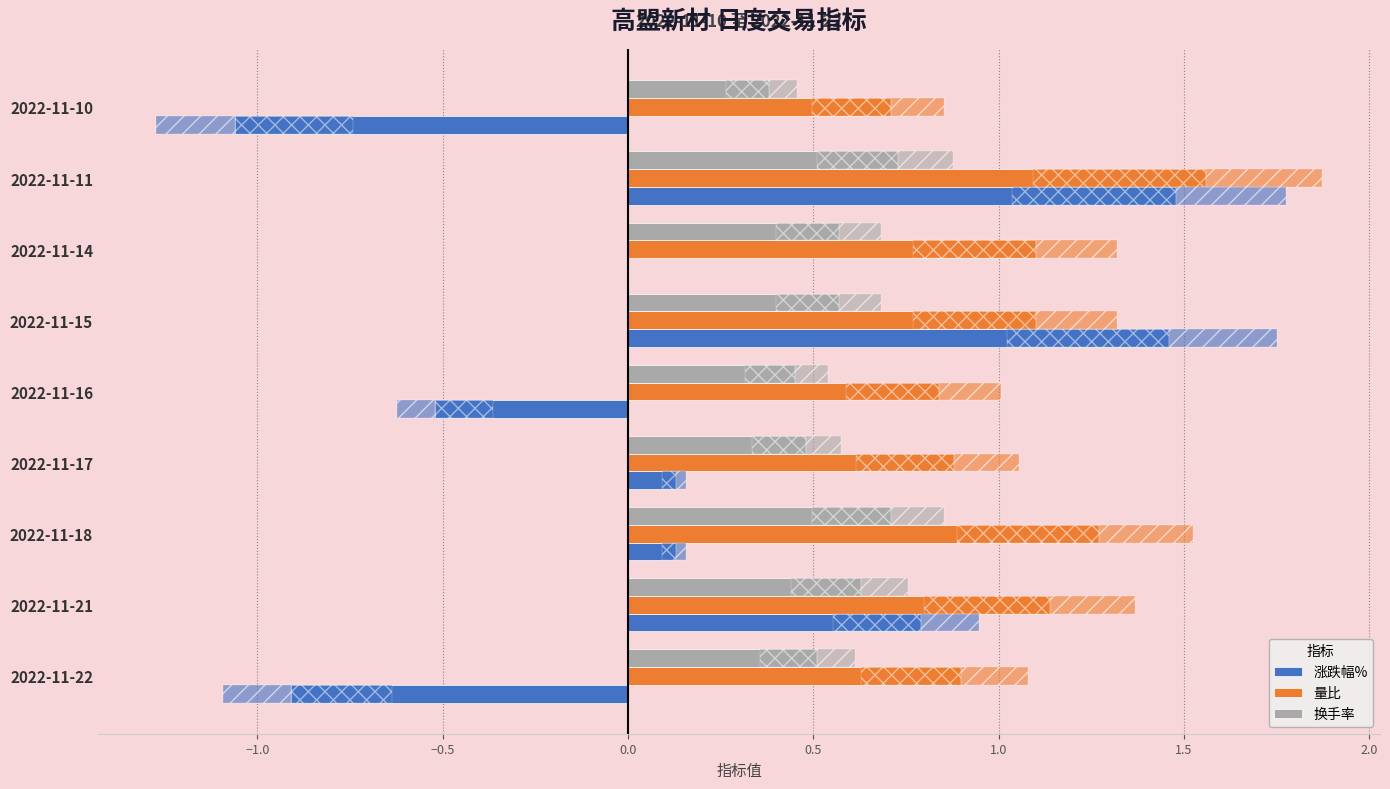

What is the spread (max minus min) of values at 2022-11-17?

0.8